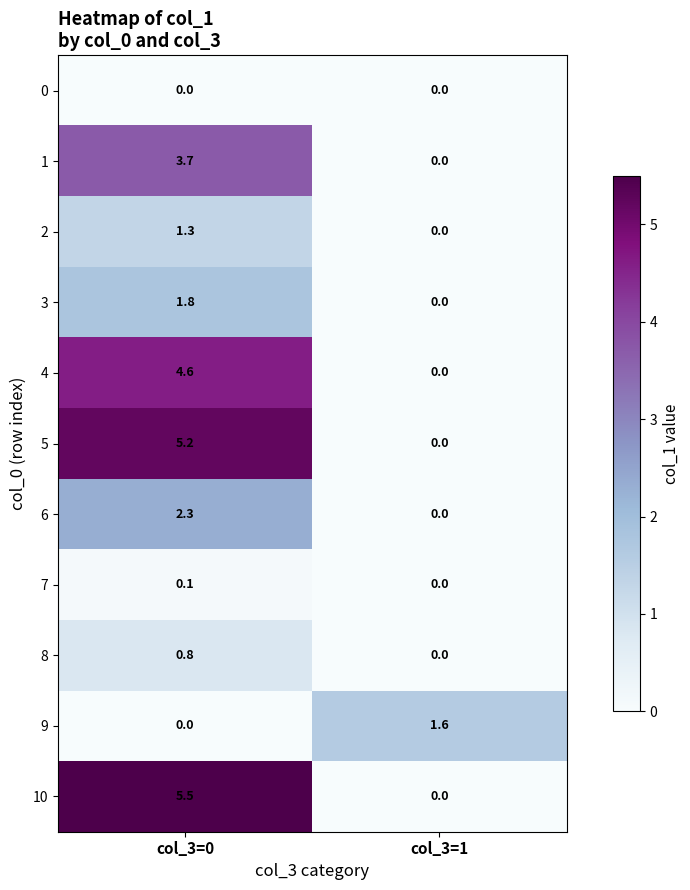

What is the average value of the 1 series?

1.9